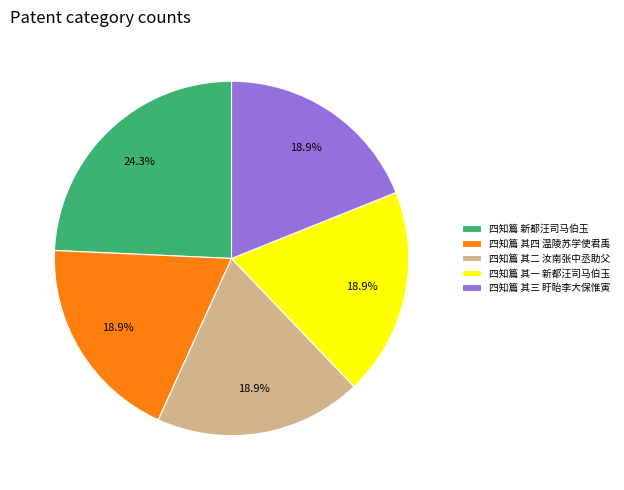

The 四知篇 其二 汝南张中丞助父 slice represents 19% of the pie. True or false?

True